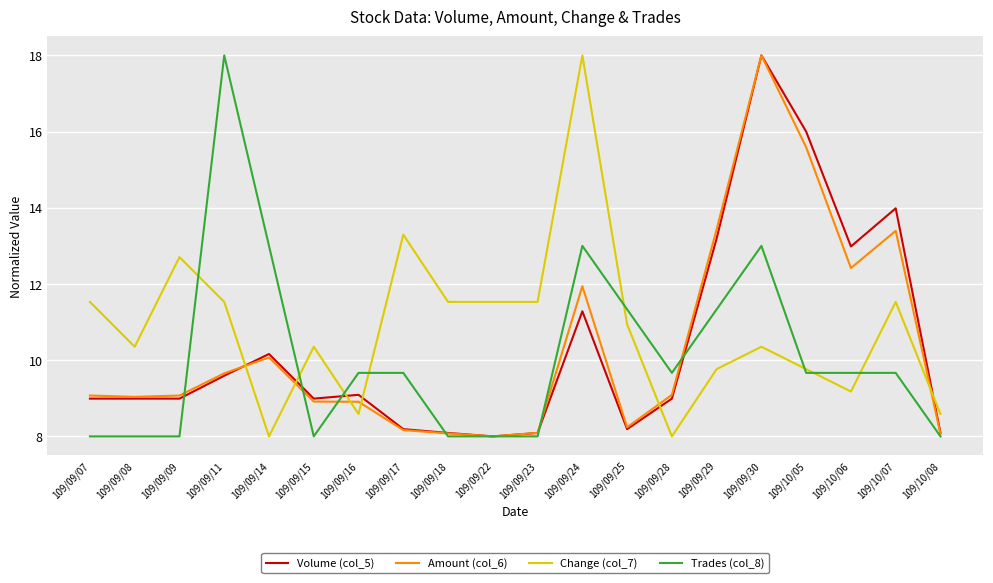

How many intersections are there between Change (col_7) and Amount (col_6)?

6